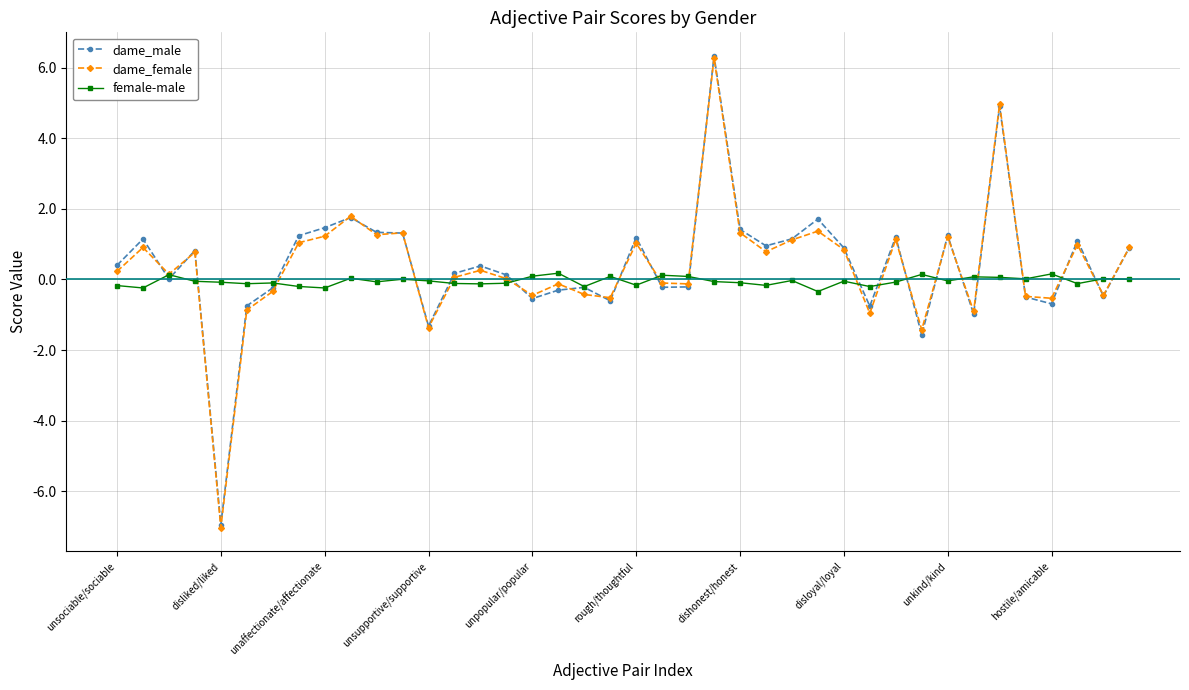

Which series has the widest spread of values?

dame_female